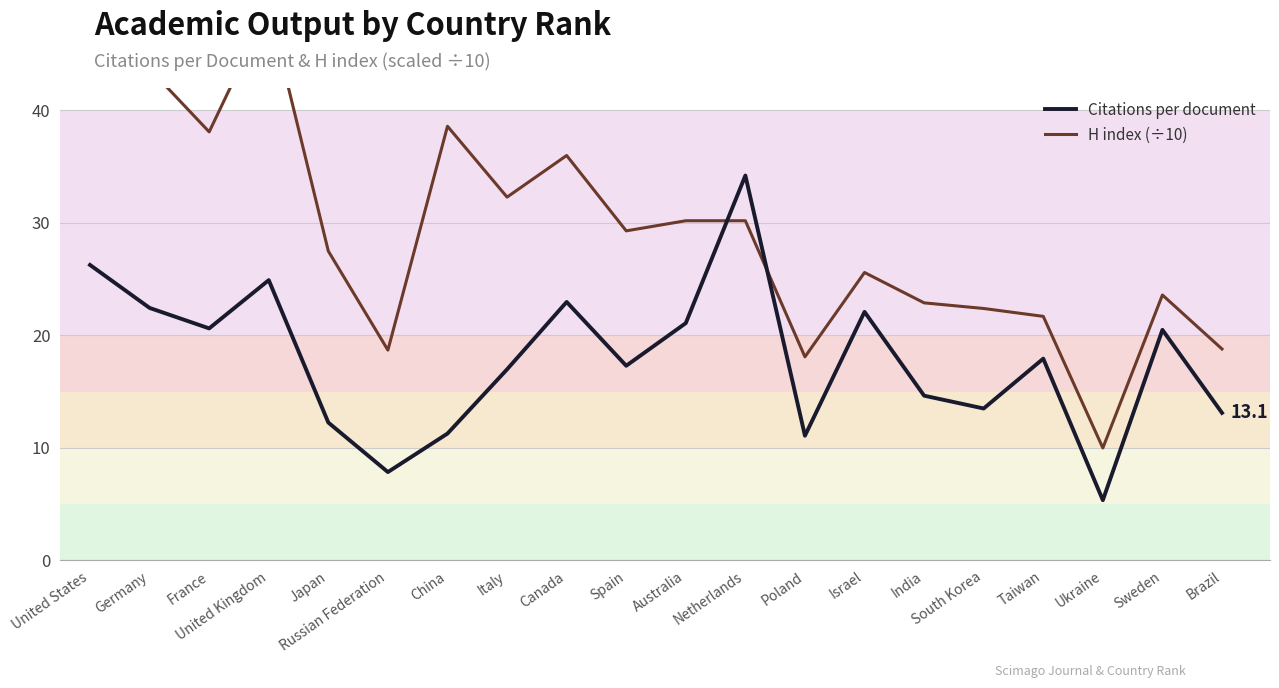

In Citations per document, how many points are higher than both neighbors (excluding endpoints)?

6